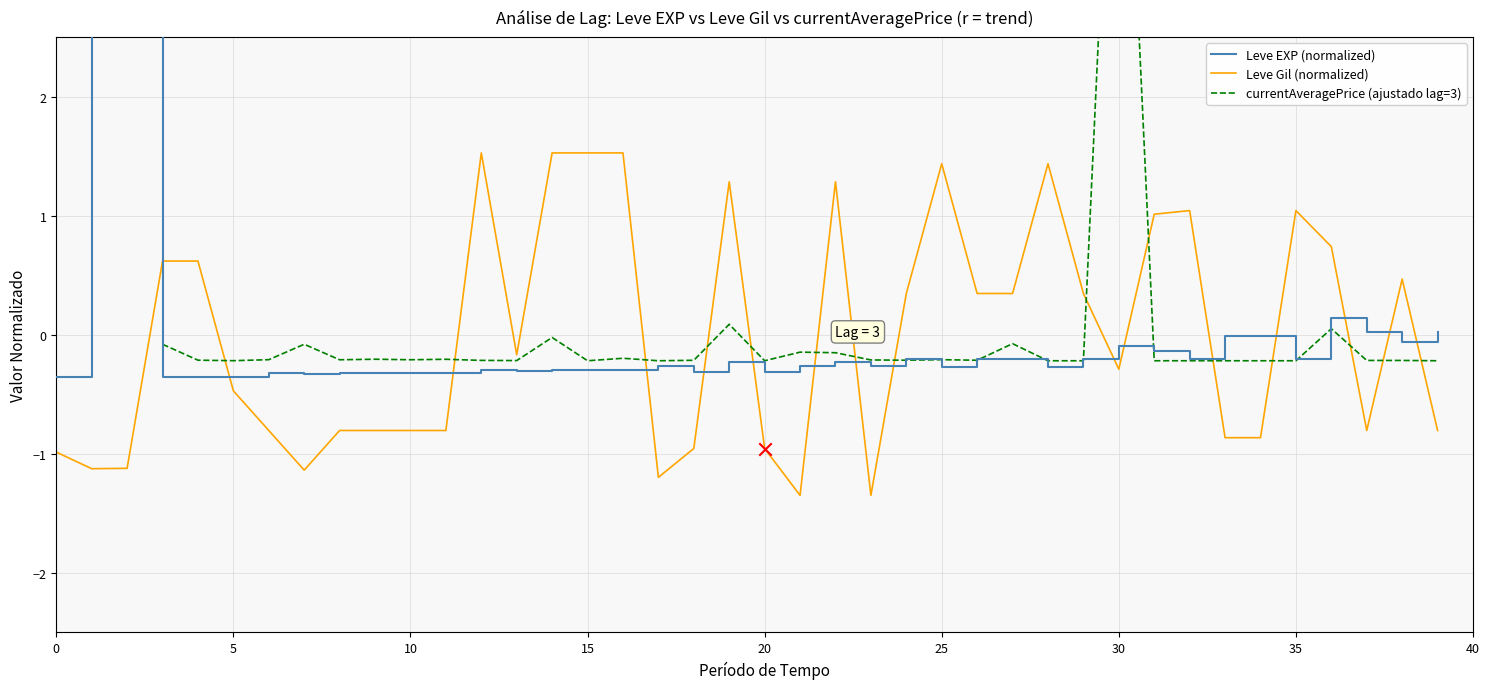

Which series reaches the minimum Y coordinate?

Leve Gil (normalized)